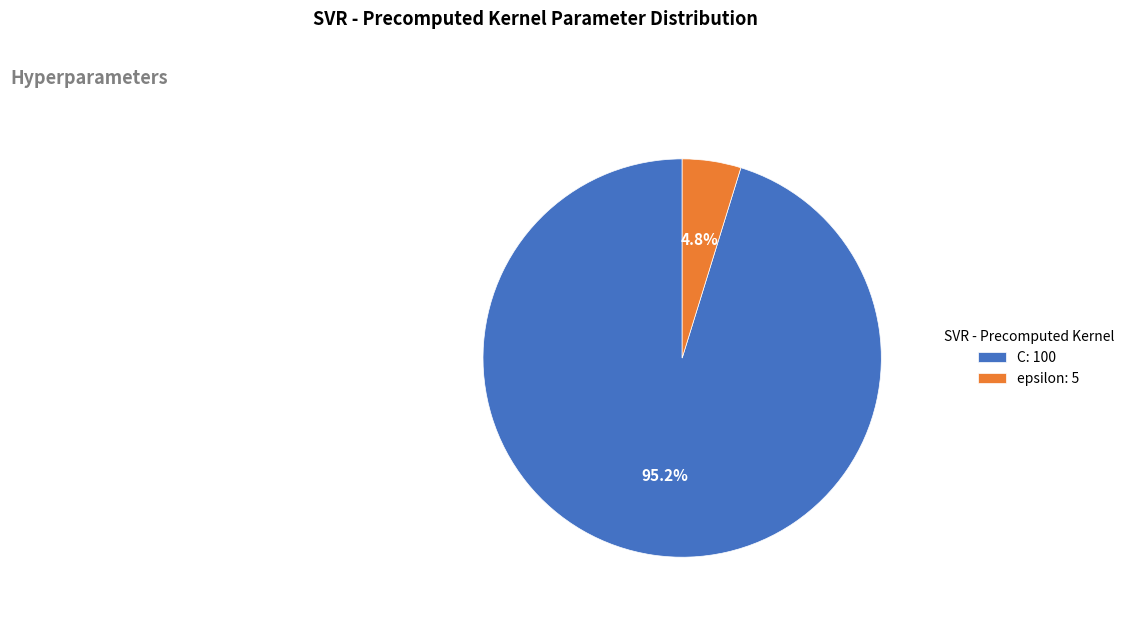

Which slice is the smallest?

epsilon